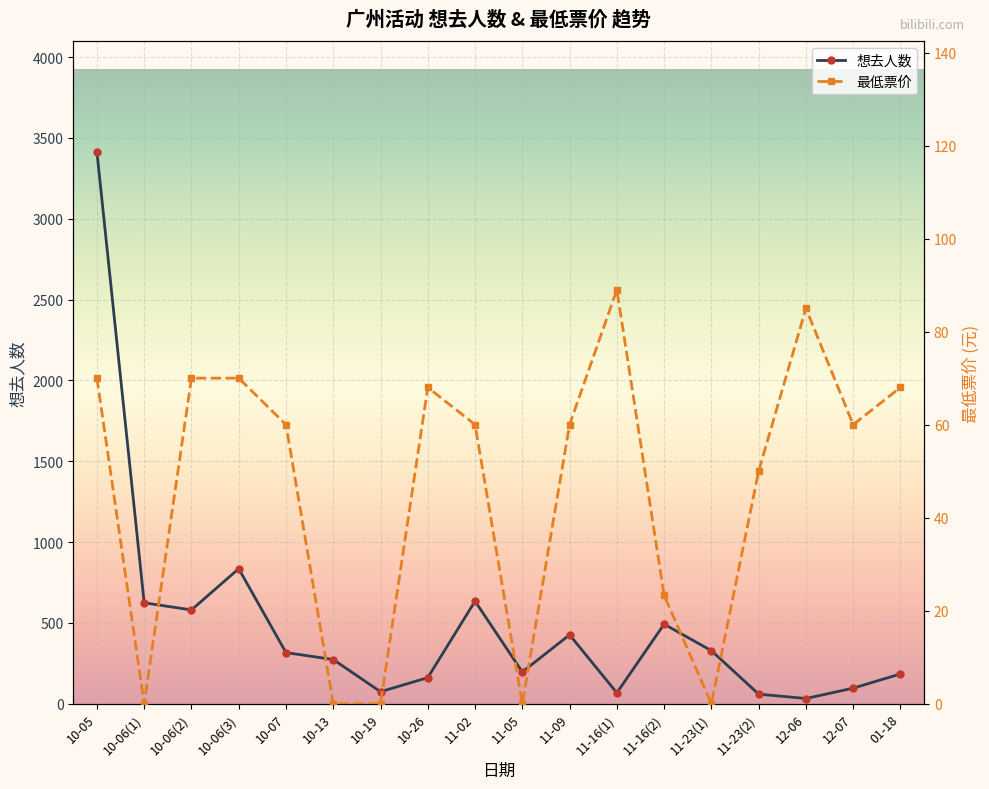

Where is the first local maximum for 想去人数?

10-06(3)